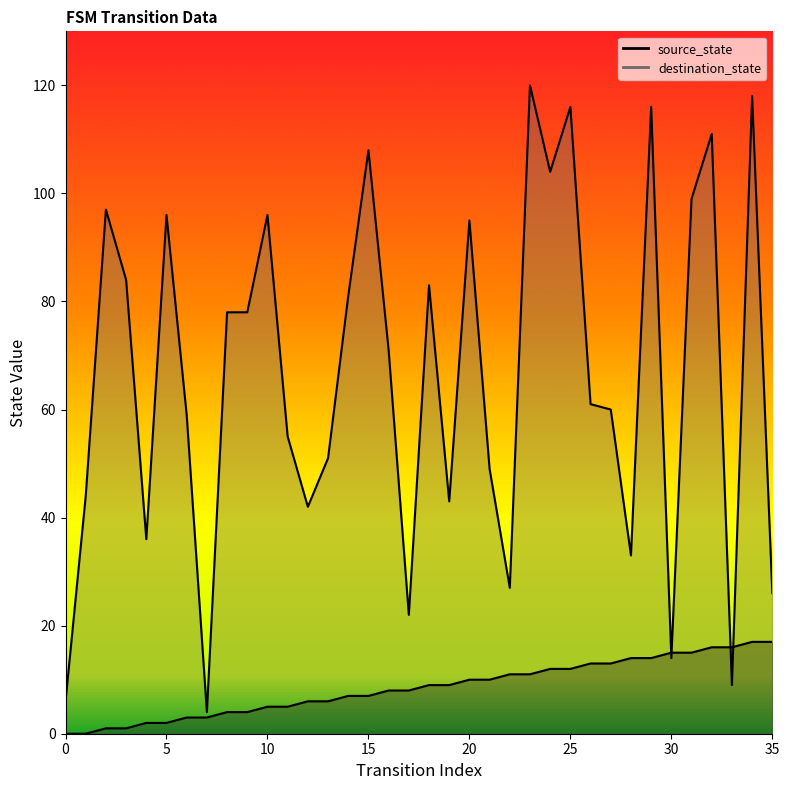

How many positive values does the source_state series have?

34